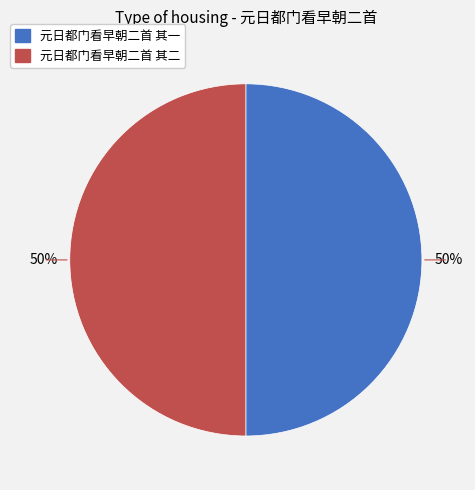

What is the ratio of the value at 元日都门看早朝二首 其一 to the value at 元日都门看早朝二首 其二?

1.0